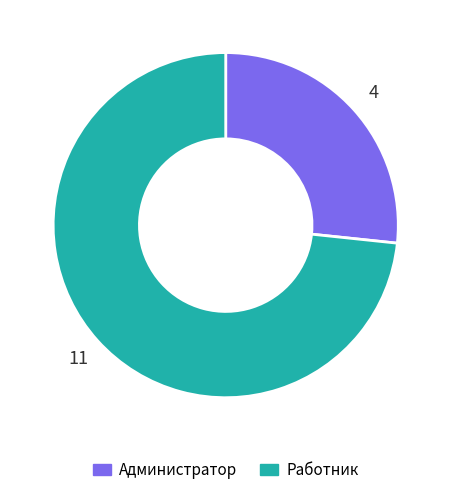

Combined, do Администратор and Работник account for over 50%?

Yes